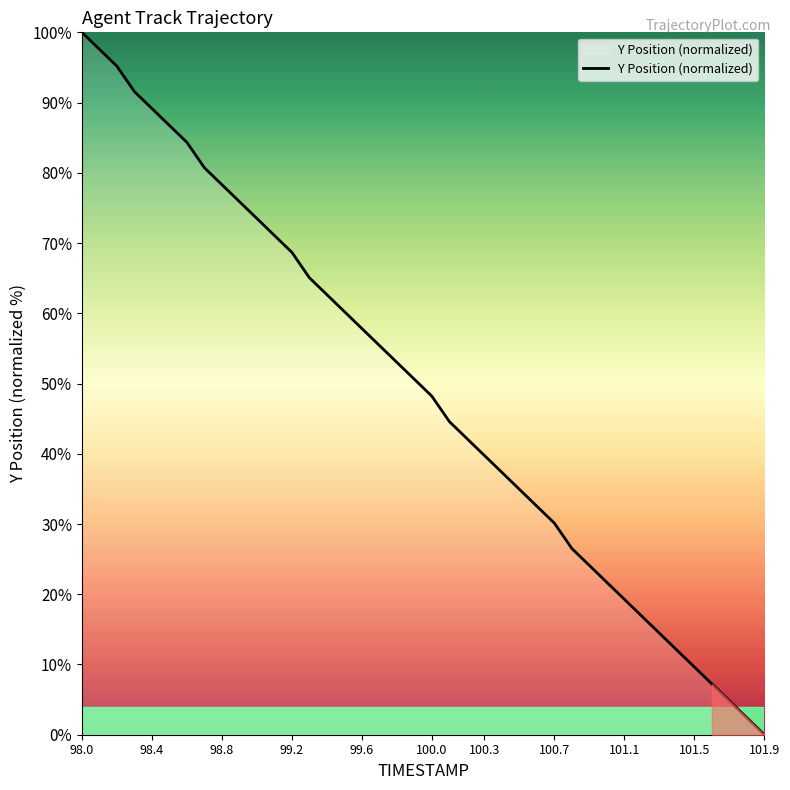

How many values are below 50?

20